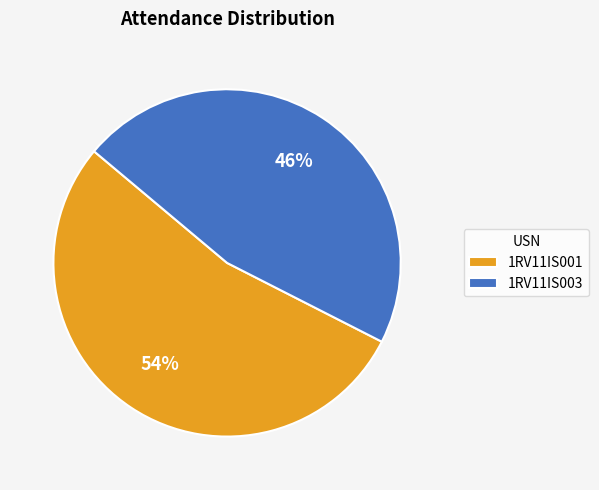

Does any single category account for the majority?

Yes